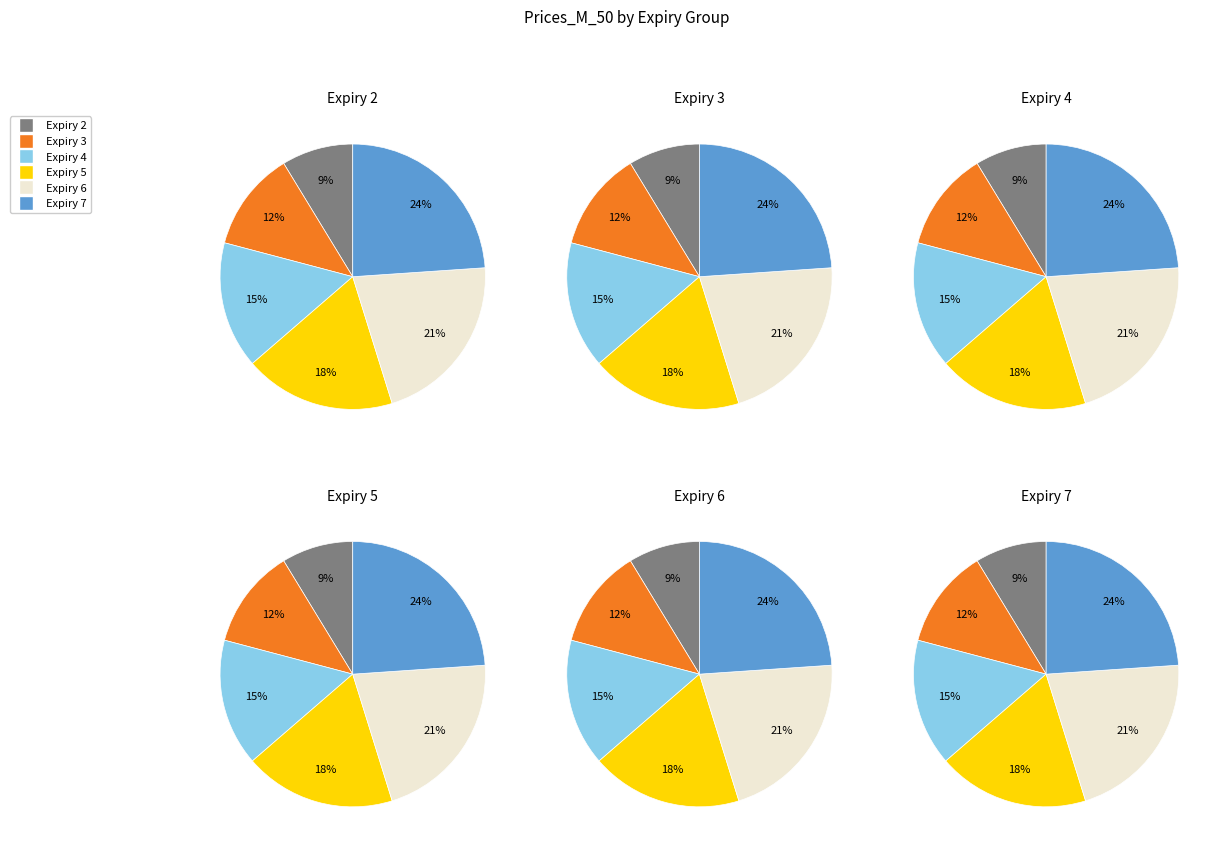

Which series has the widest spread of values?

Expiry 7